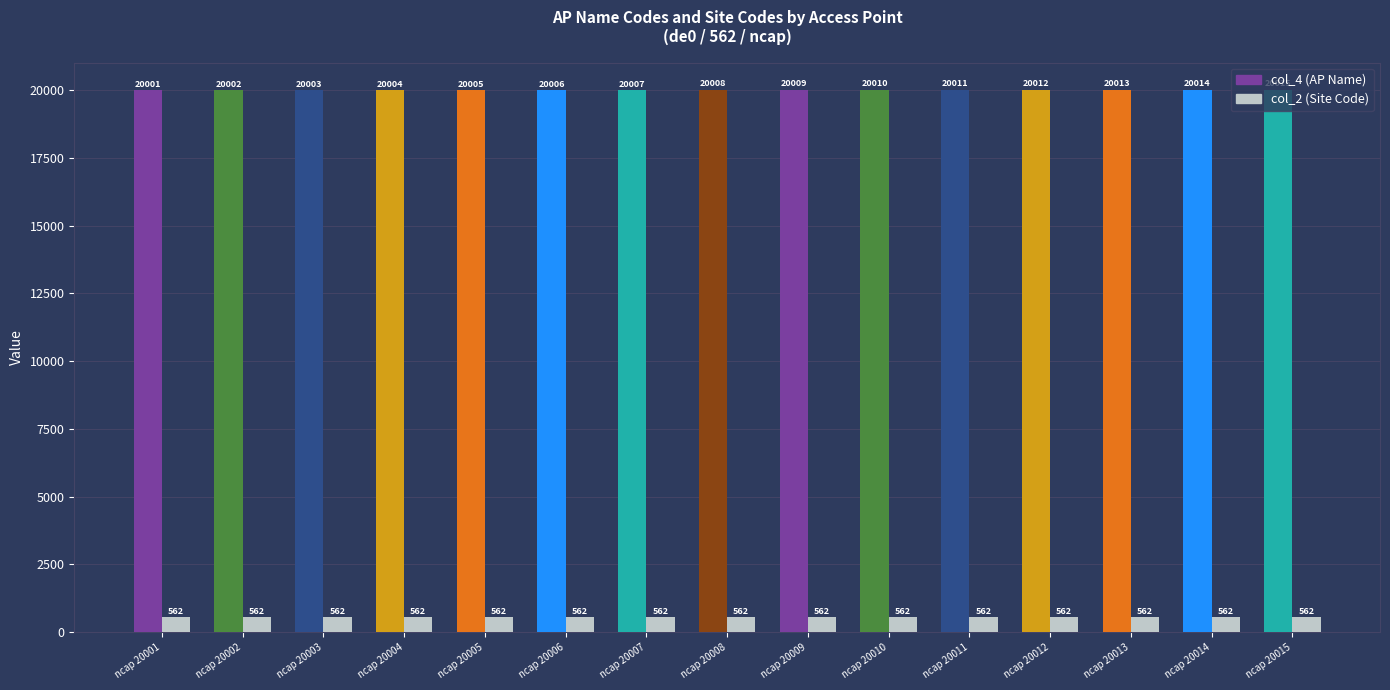

How many values in the col_4 (AP Name) series are below 20008?

7